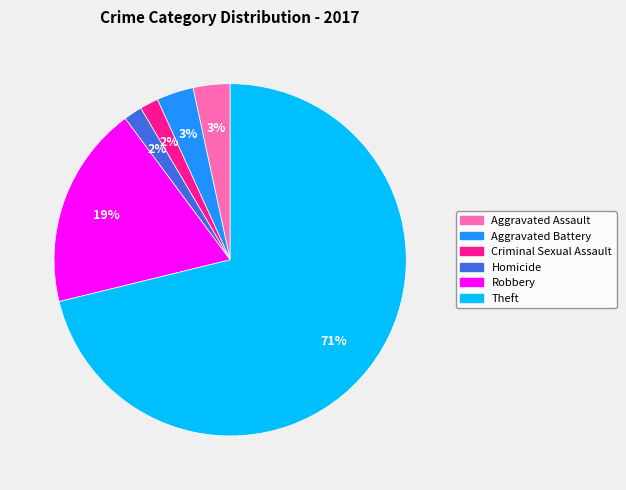

The Robbery slice represents 19% of the pie. True or false?

True